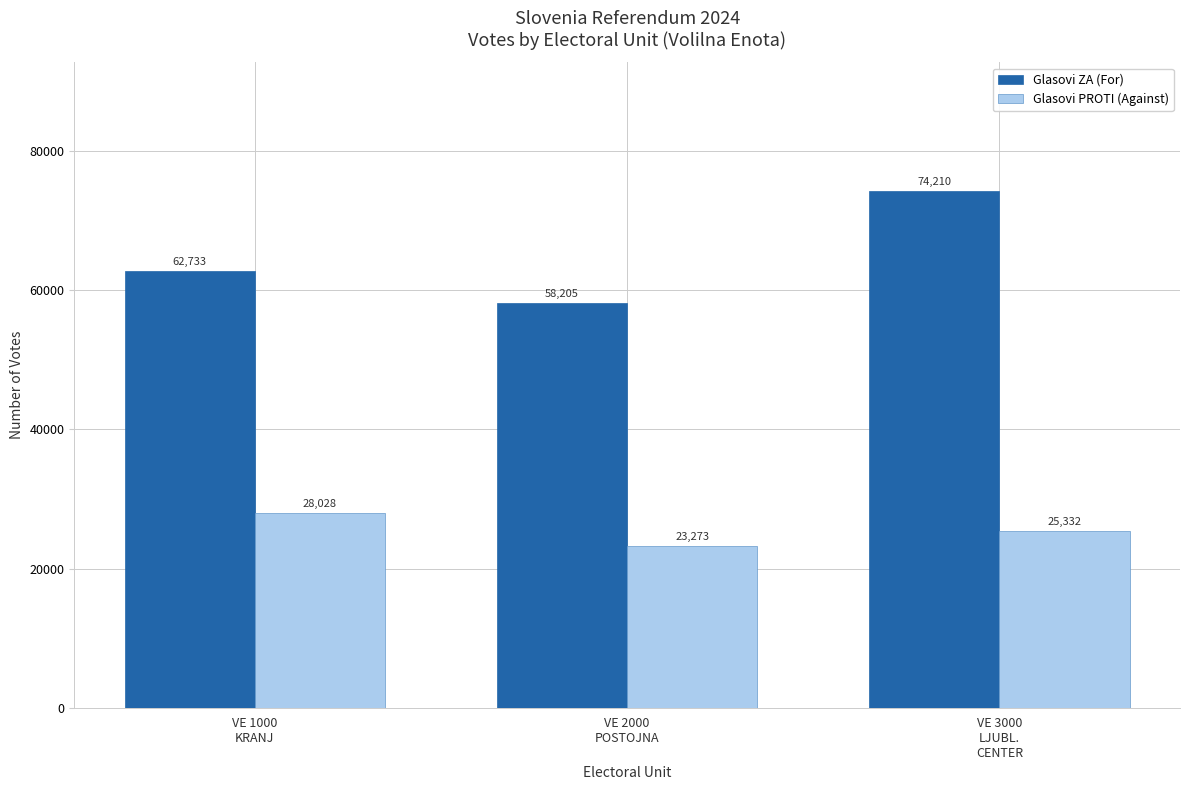

What is the difference between the Glasovi PROTI (Against) values at VE 3000
LJUBL.
CENTER and VE 2000
POSTOJNA?

2059